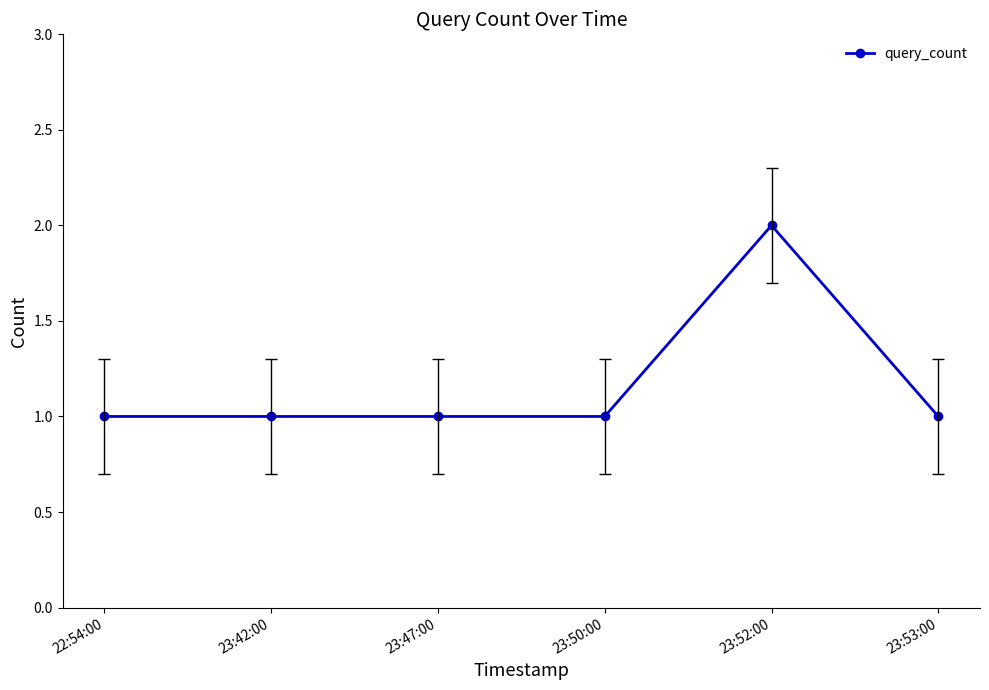

The chart shows a value of 1 at 23:50:00. True or false?

True